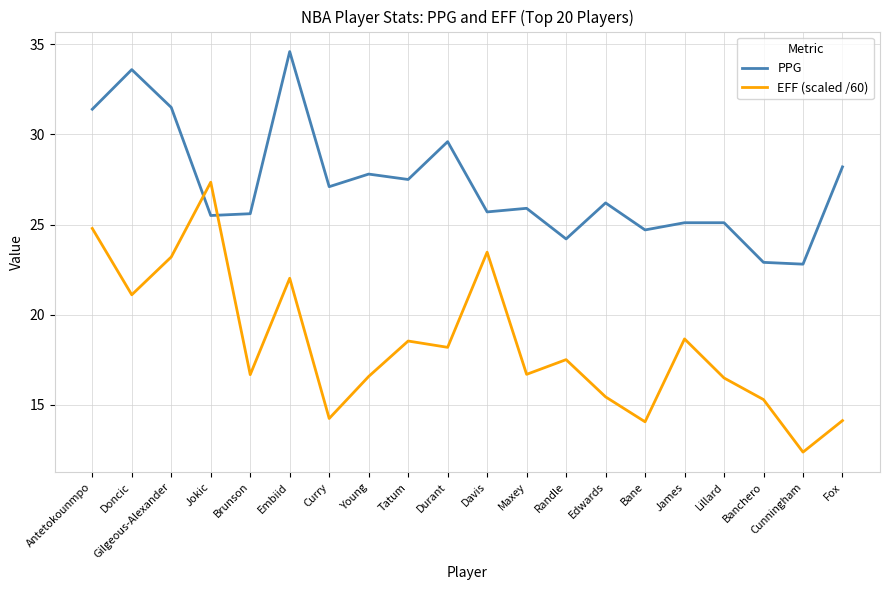

True or false: EFF (scaled /60) has a value of 35.0 at Gilgeous-Alexander.

False